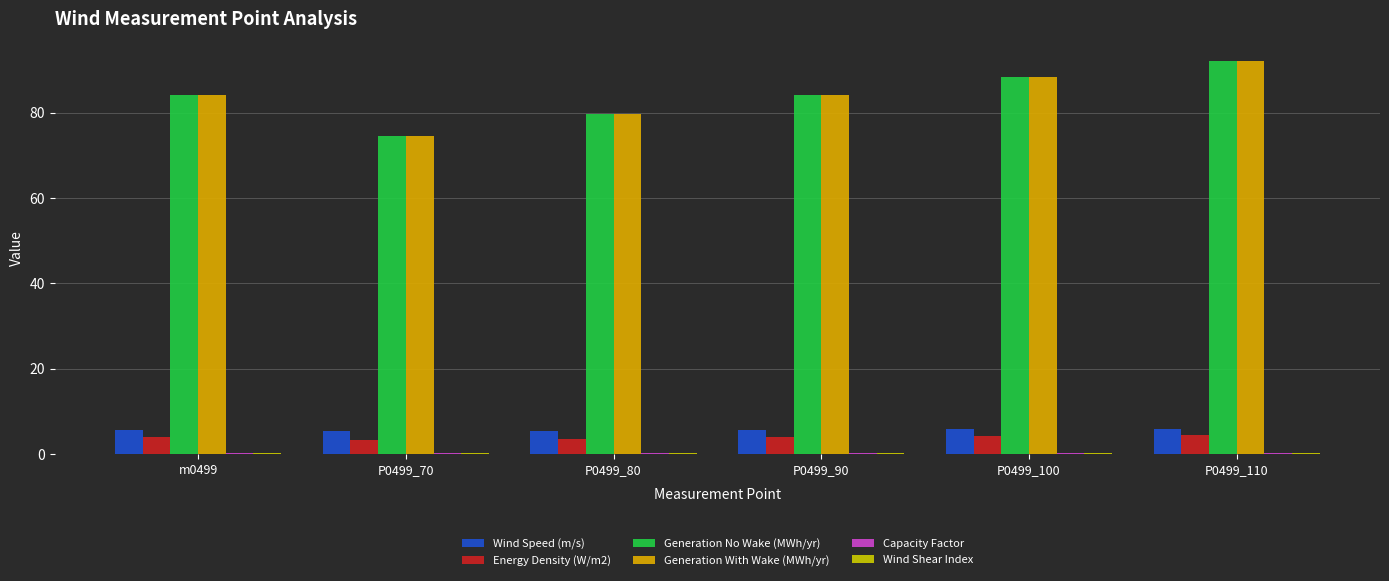

What is the average value of the Capacity Factor series?

0.3